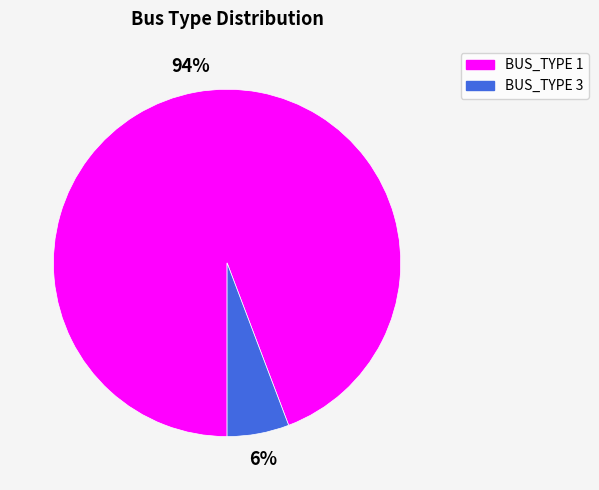

Between BUS_TYPE 1 and BUS_TYPE 3, which is larger?

BUS_TYPE 1